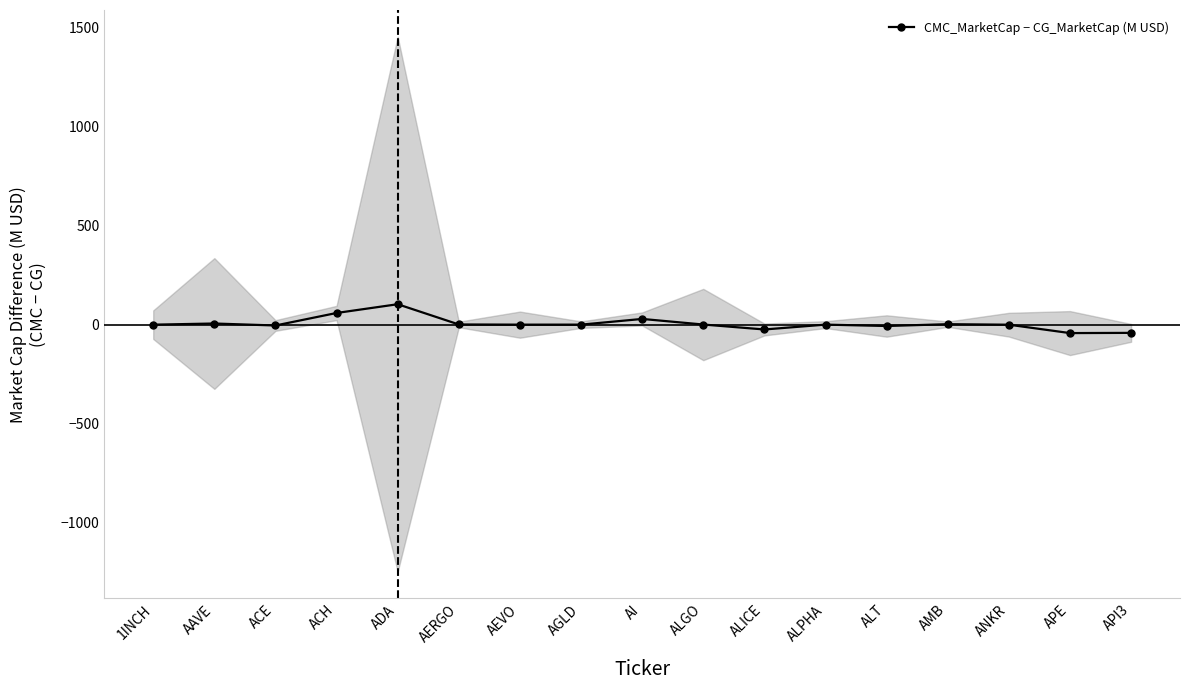

At which category does the chart reach its minimum across all series?

APE